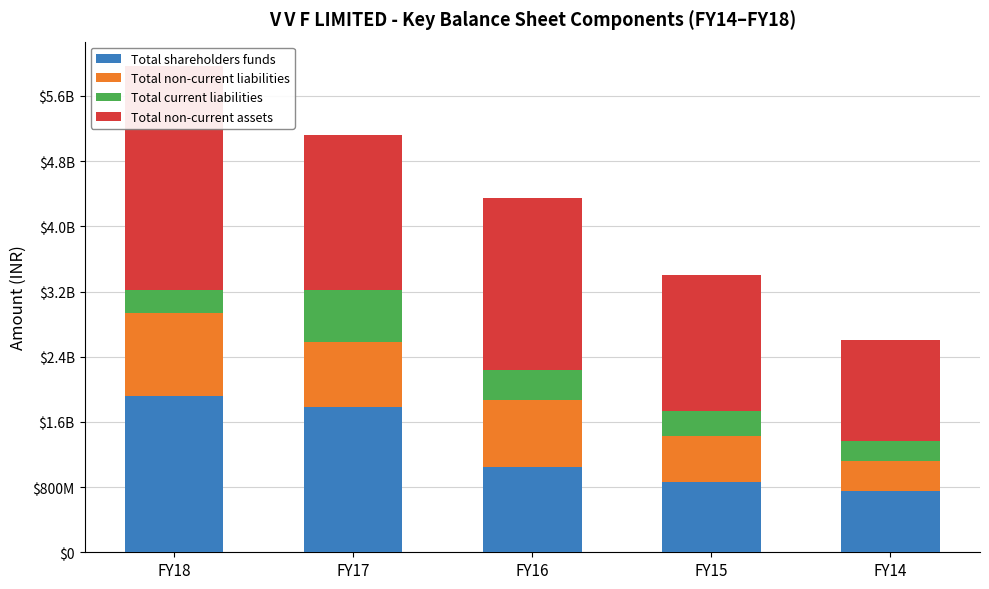

Between FY14 and FY15, which is larger?

FY15